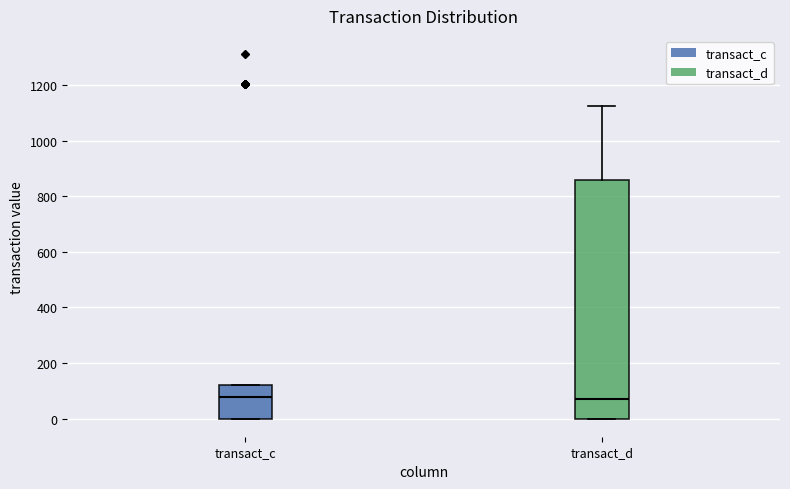

Comparing the boxes themselves (not the whiskers), which one is the tallest?

transact_d